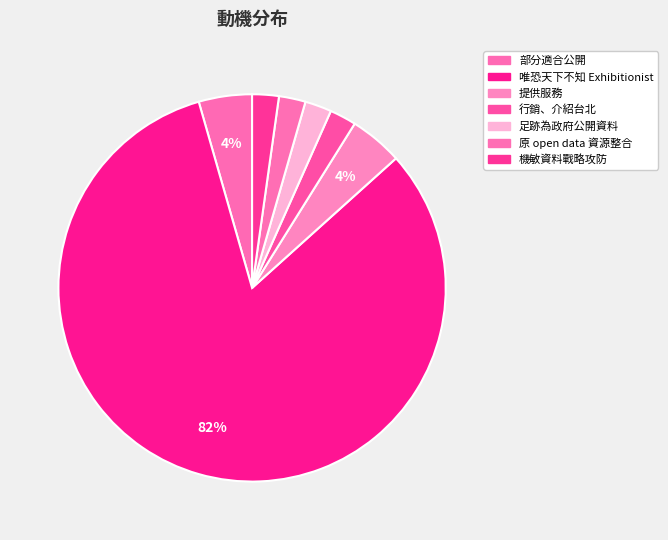

How many segments does this pie chart have?

7